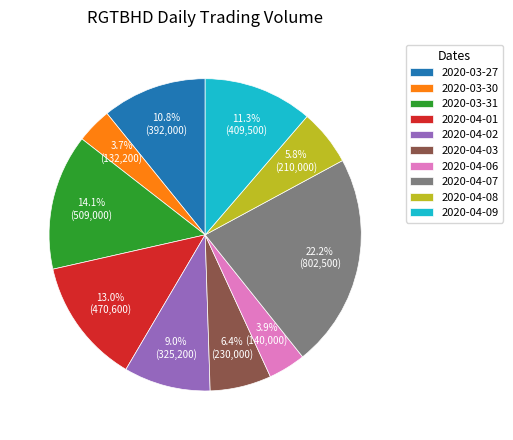

To the nearest percent, what portion does 2020-03-31 represent?

14%